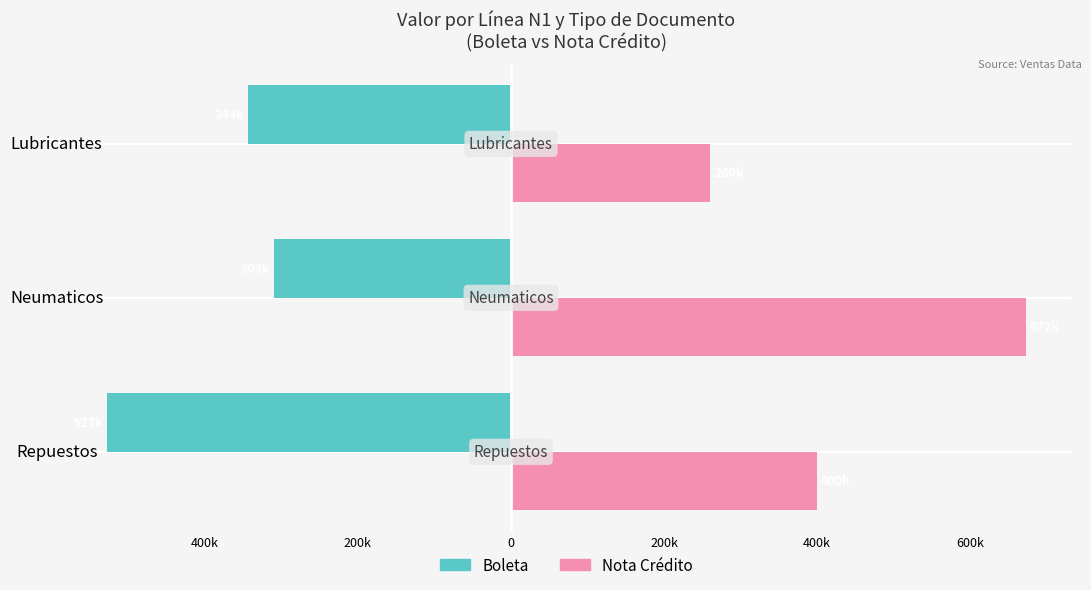

What are all the series names shown in the legend?

Boleta, Nota Crédito